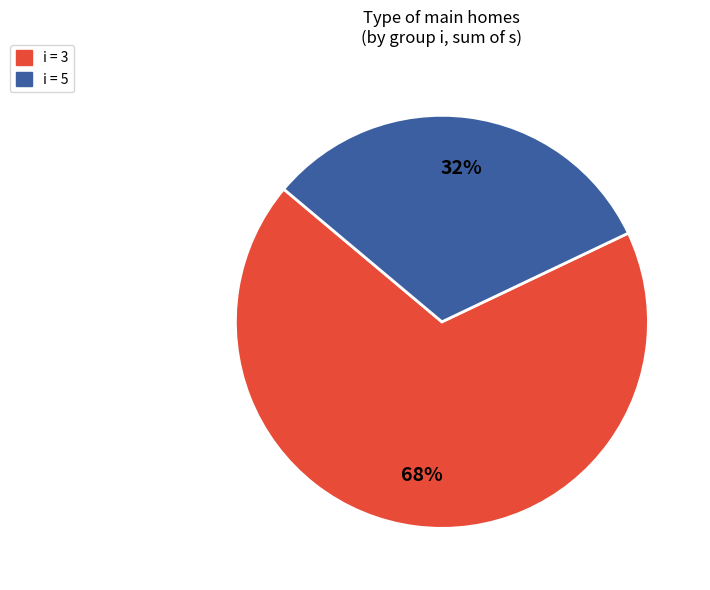

Which slice is the smallest?

i = 5